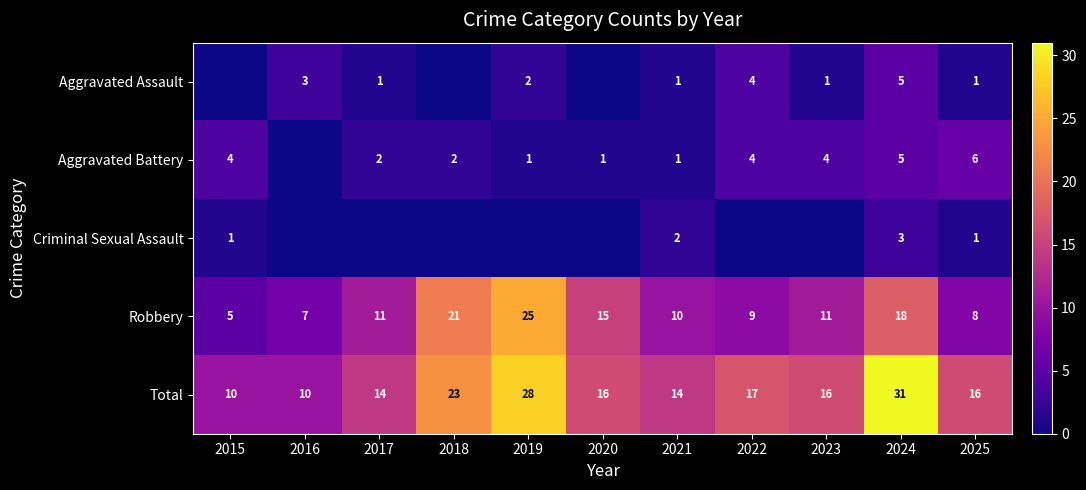

What is the approximate value of Total at 2025, to the nearest 10?

20